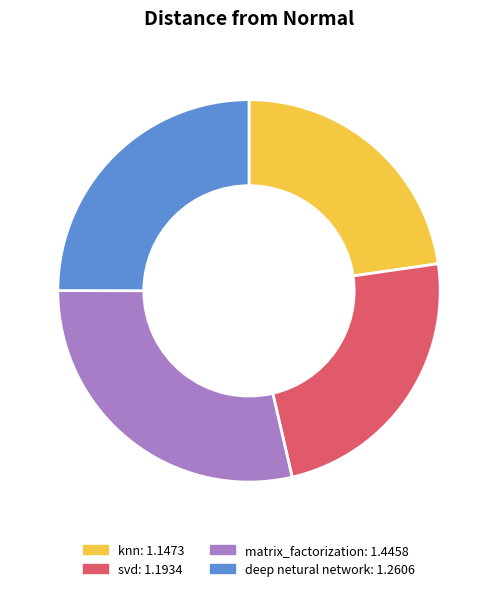

Is there a majority slice in this chart?

No